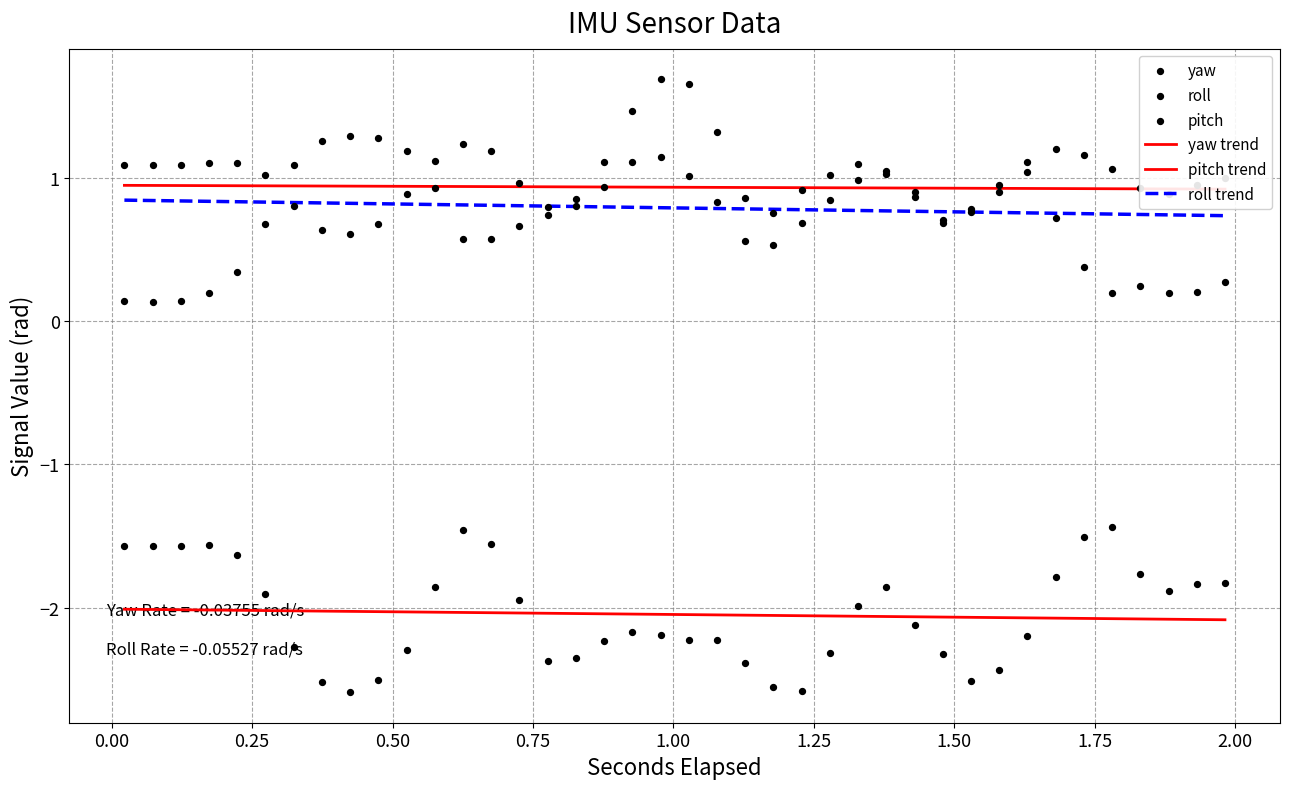

At how many categories does at least one series exceed 1?

26